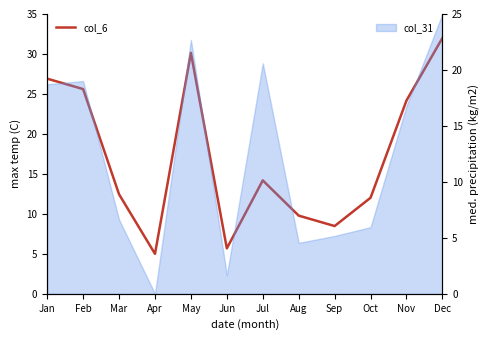

What is the difference between the maximum and minimum values?

27.0